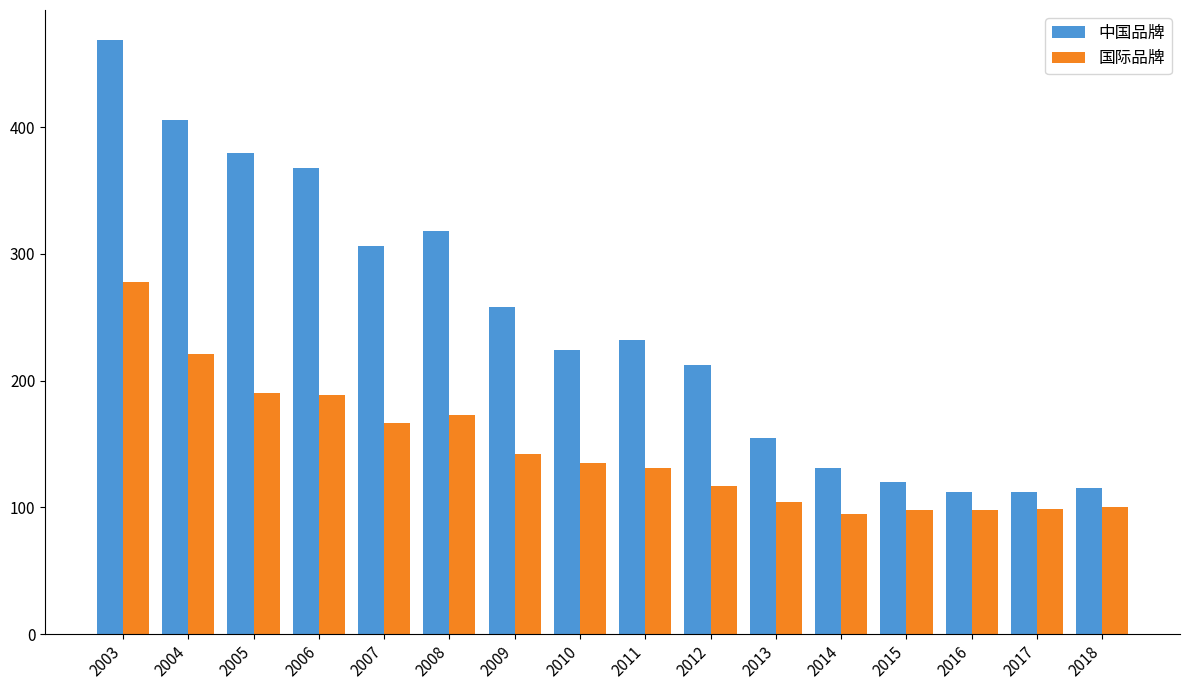

What are all the series names shown in the legend?

中国品牌, 国际品牌